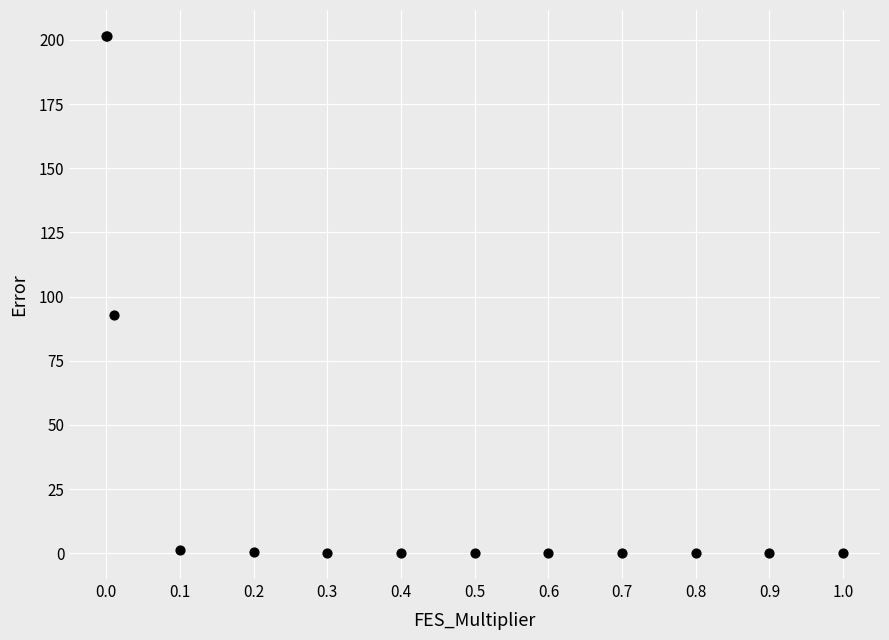

What Y value in the scatter plot is closest to 100?

92.7